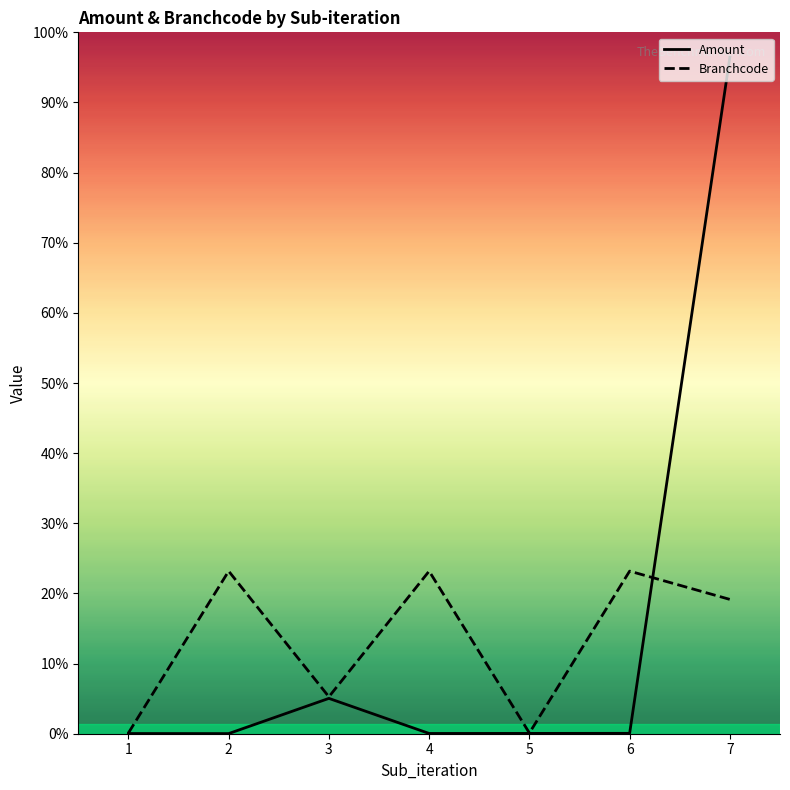

What is the sum of all Amount values?

1118576.5